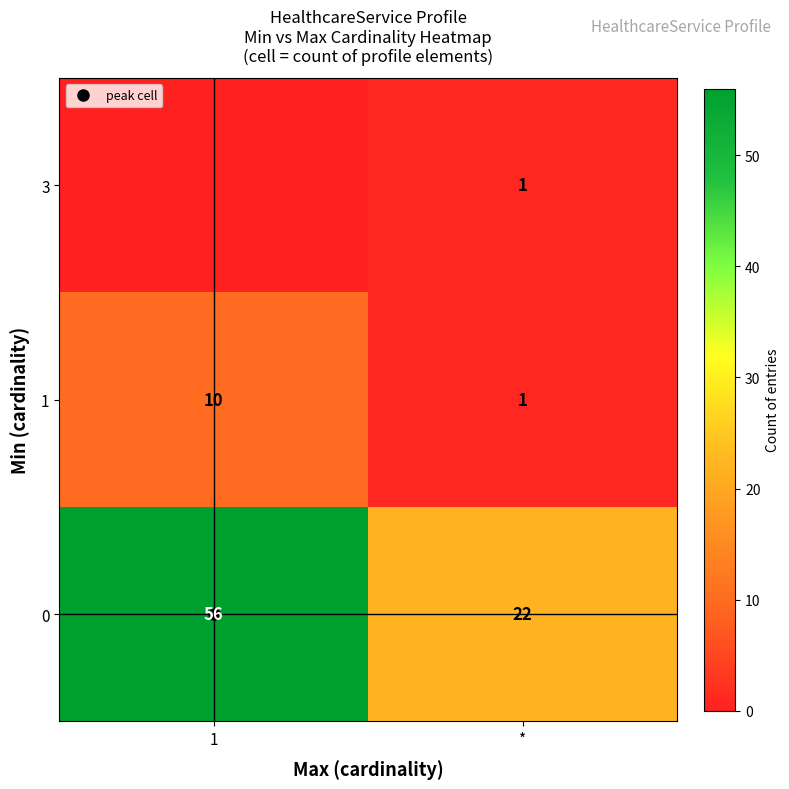

What is the greatest value displayed?

56